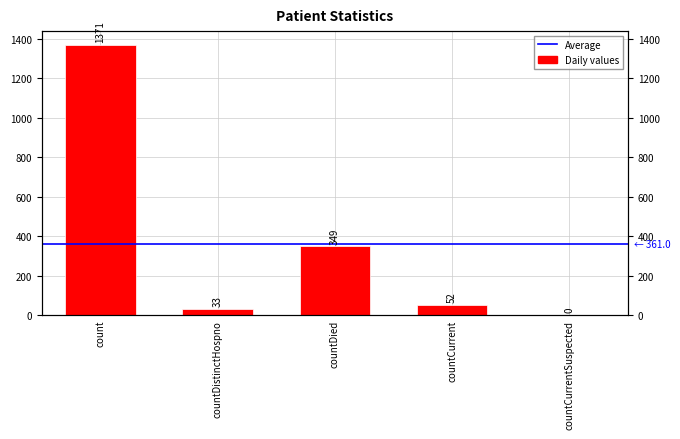

What is the average value?

361